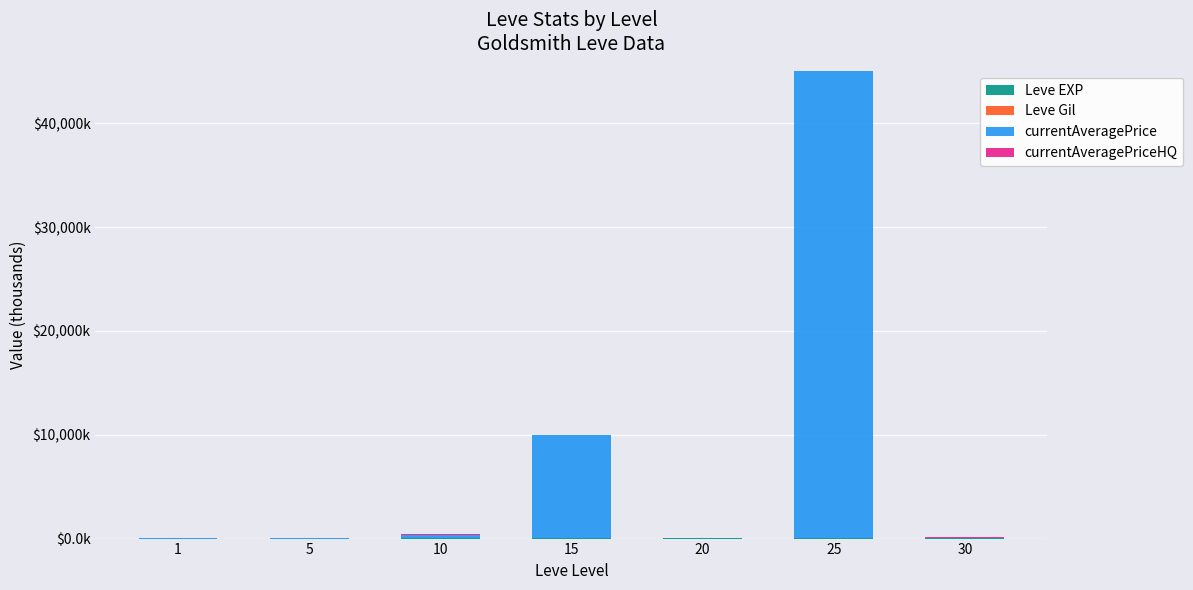

What is the difference between the maximum and second lowest values in the currentAveragePrice series?

44985.9